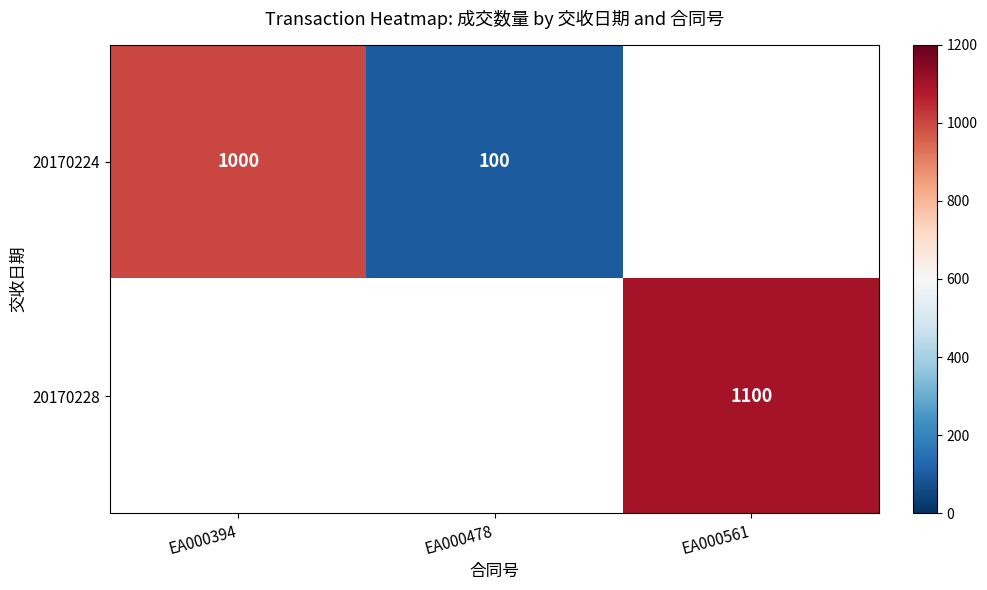

The value of 20170224 at EA000478 is 100. True or false?

True